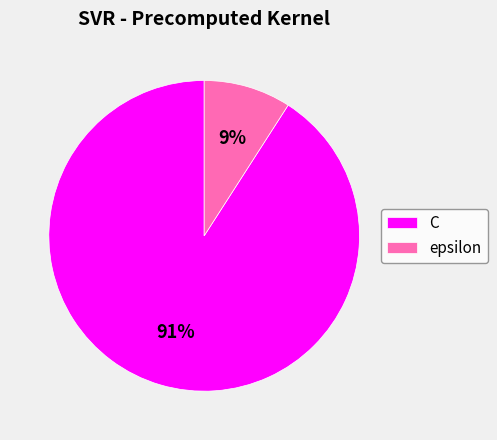

Rank the categories by value from highest to lowest.

C, epsilon